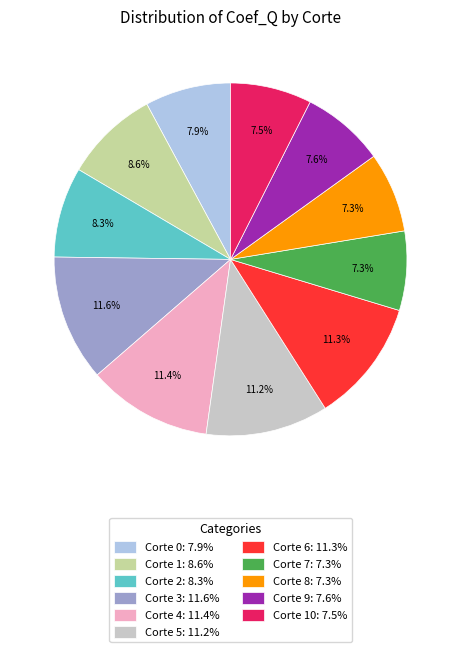

To the nearest percent, what is the difference between the largest and smallest slice percentages?

4%